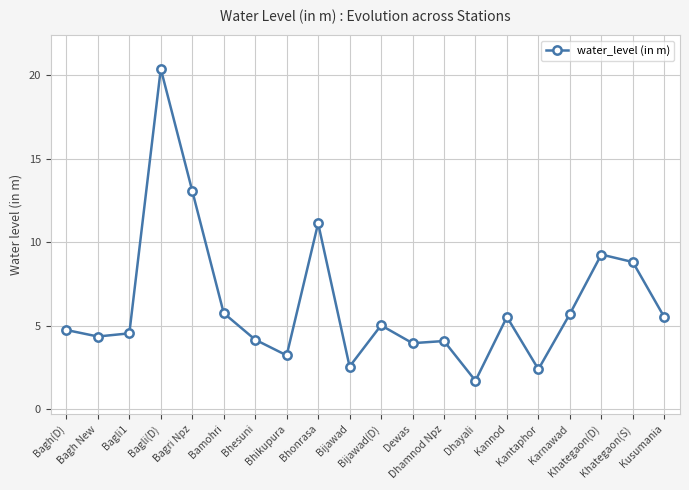

How many values are below 5?

10